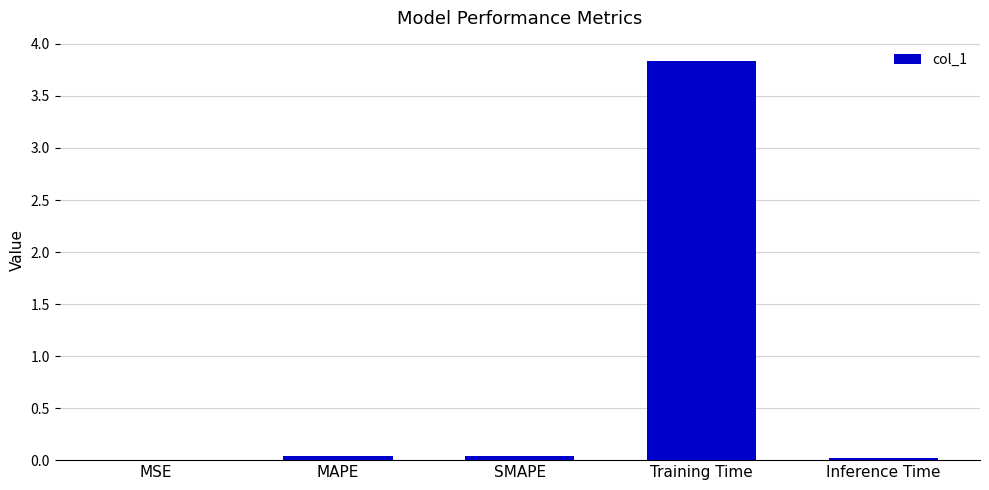

At which category does the chart reach its peak across all series?

Training Time